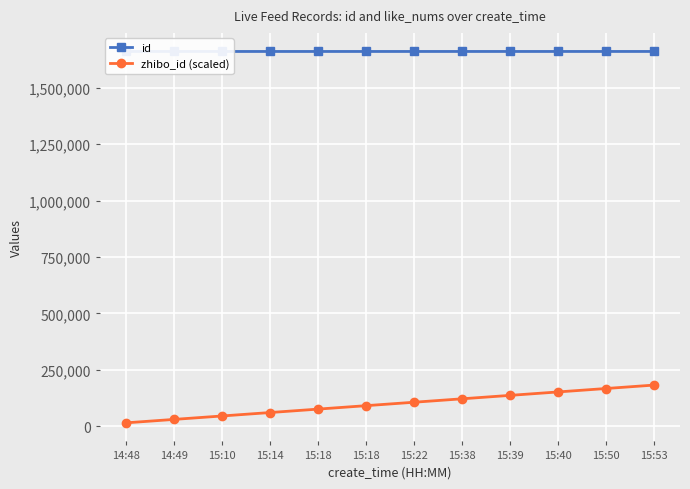

Is the value of id at 15:18 greater than the value of zhibo_id (scaled) at 15:18?

Yes